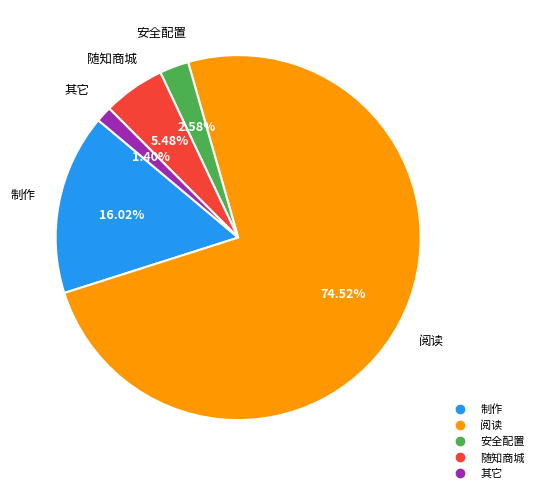

Is the sum of 其它 and 随知商城 greater than half?

No